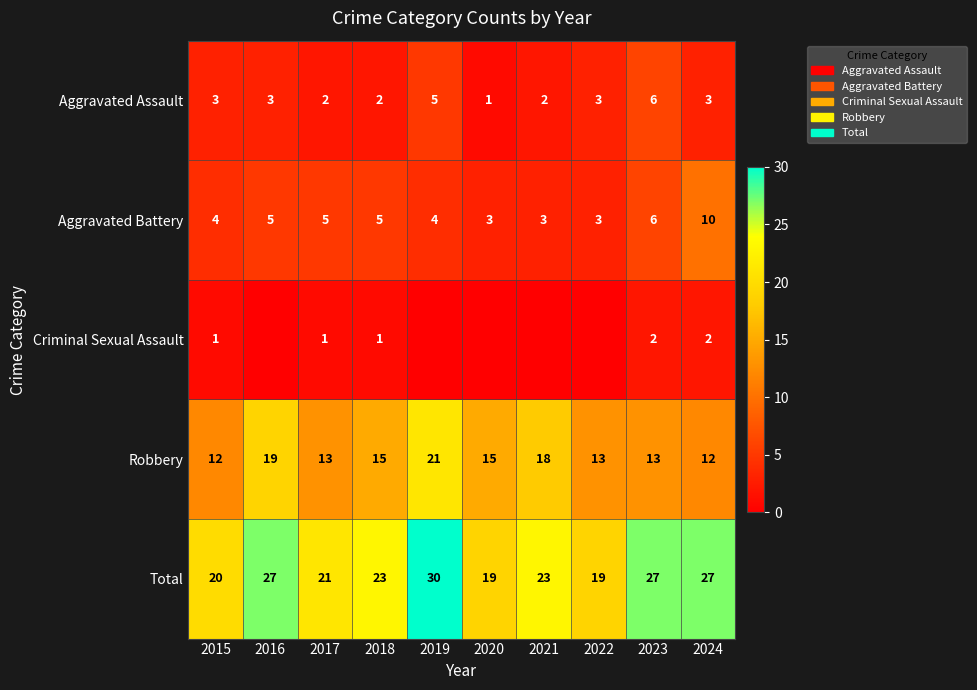

What is the highest value of the Total series?

30